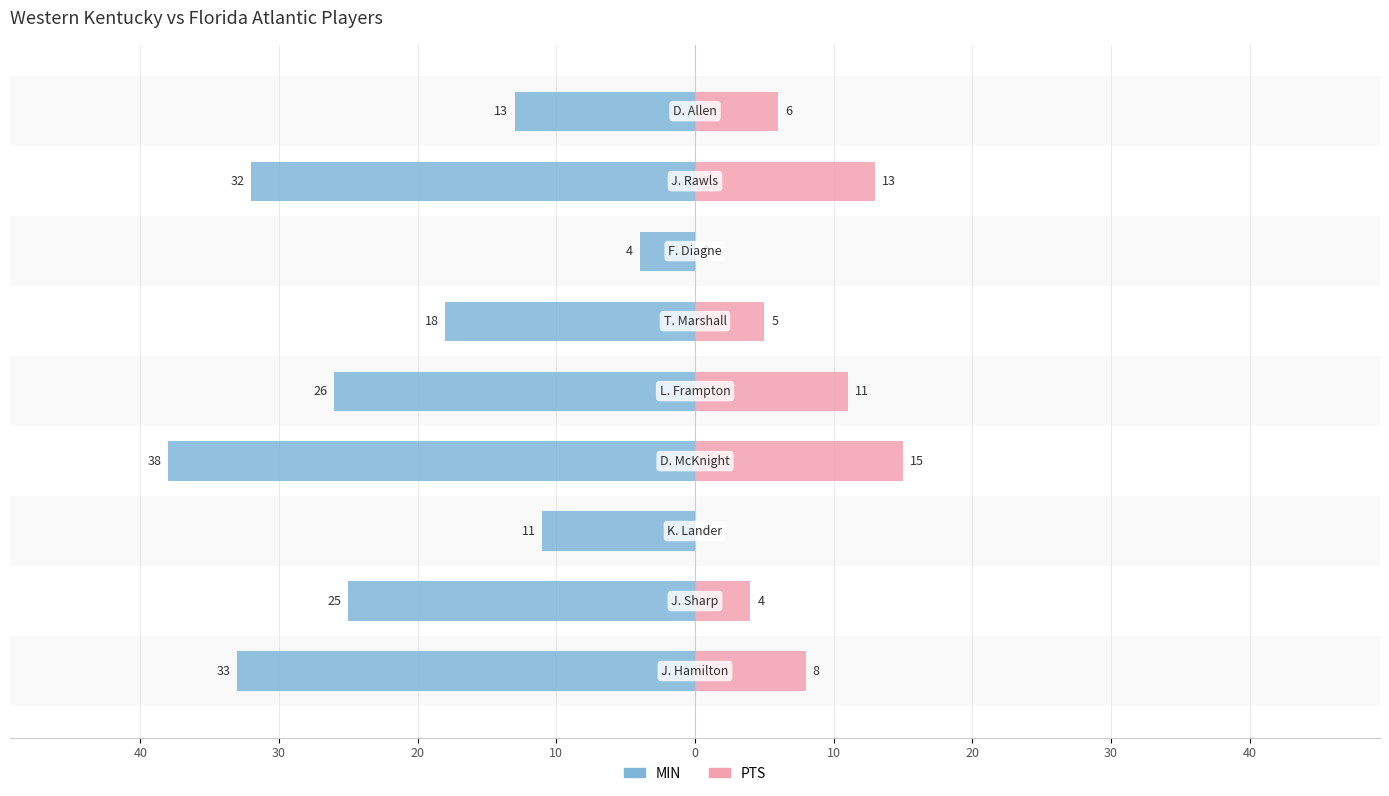

Are the bars horizontal?

Yes